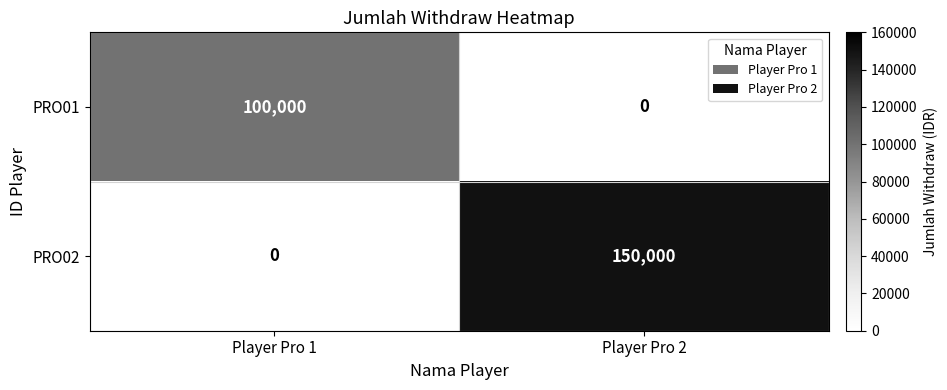

Which series has the largest total across all categories?

PRO02